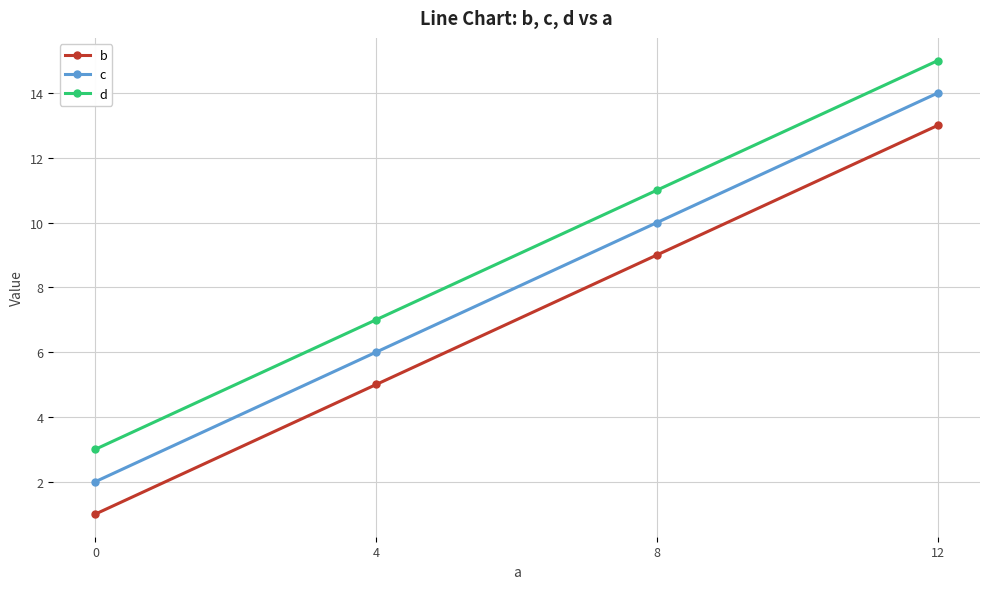

What is the total value across all series at 4?

18